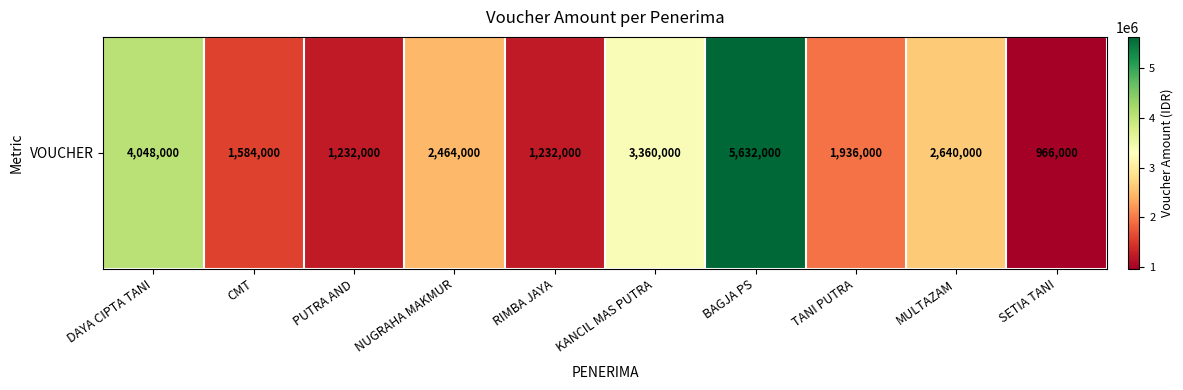

Read the value at SETIA TANI, to the nearest 10.

966000